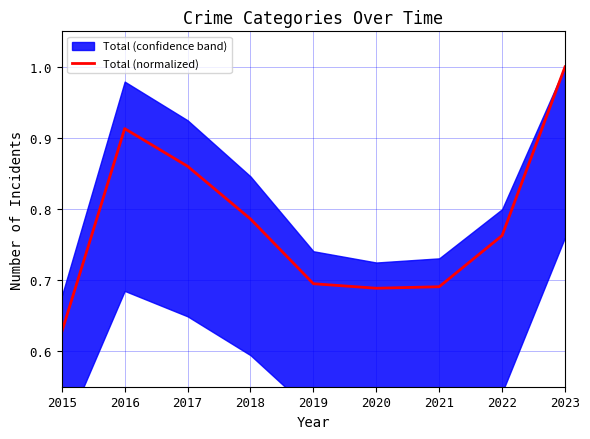

Reading left to right, transcribe all the data shown in this chart.

0.6	0.9	0.9	0.8	0.7	0.7	0.7	0.8	1.0